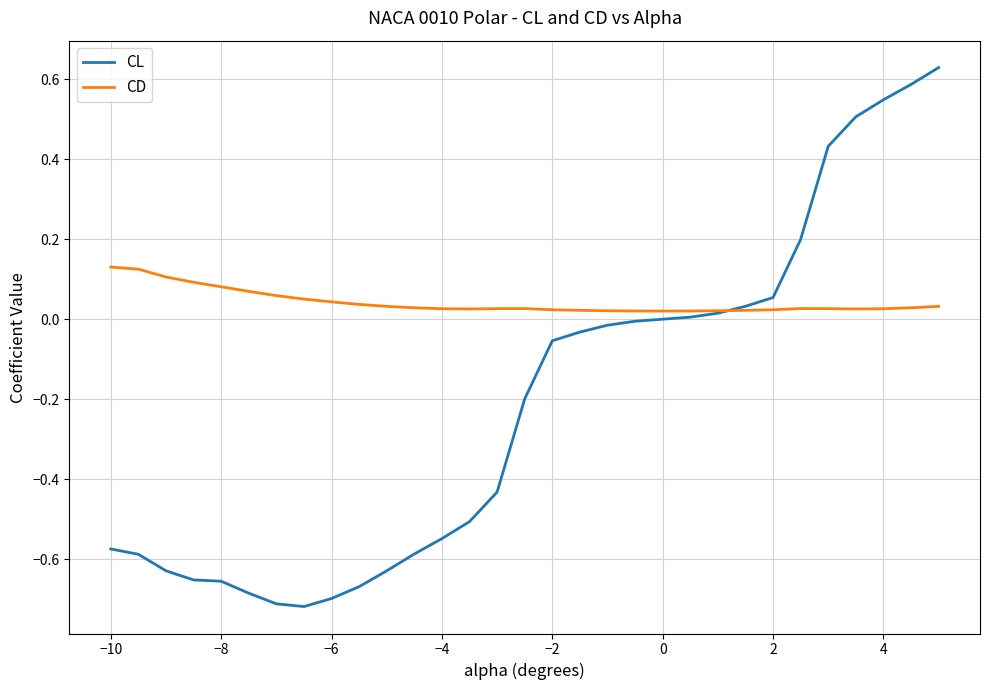

List the series in order of their overall mean, lowest first.

CL, CD